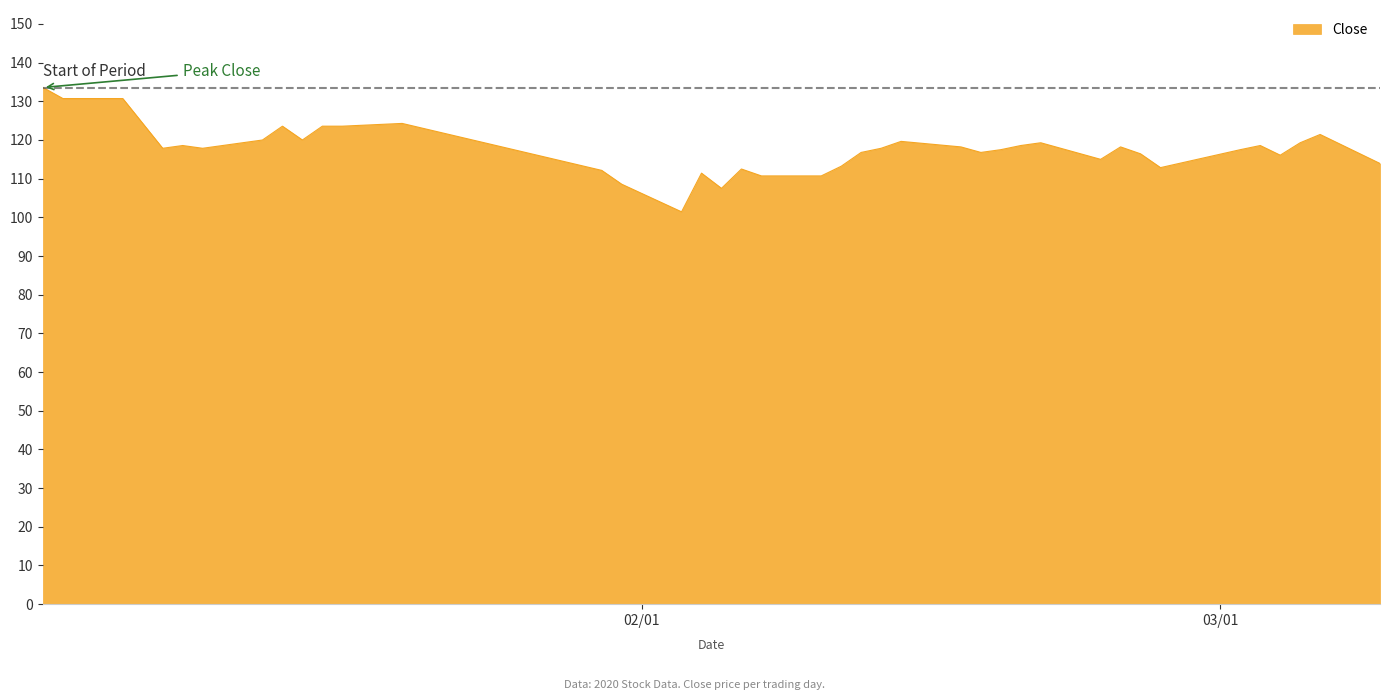

What is the minimum value shown in the chart?

101.4